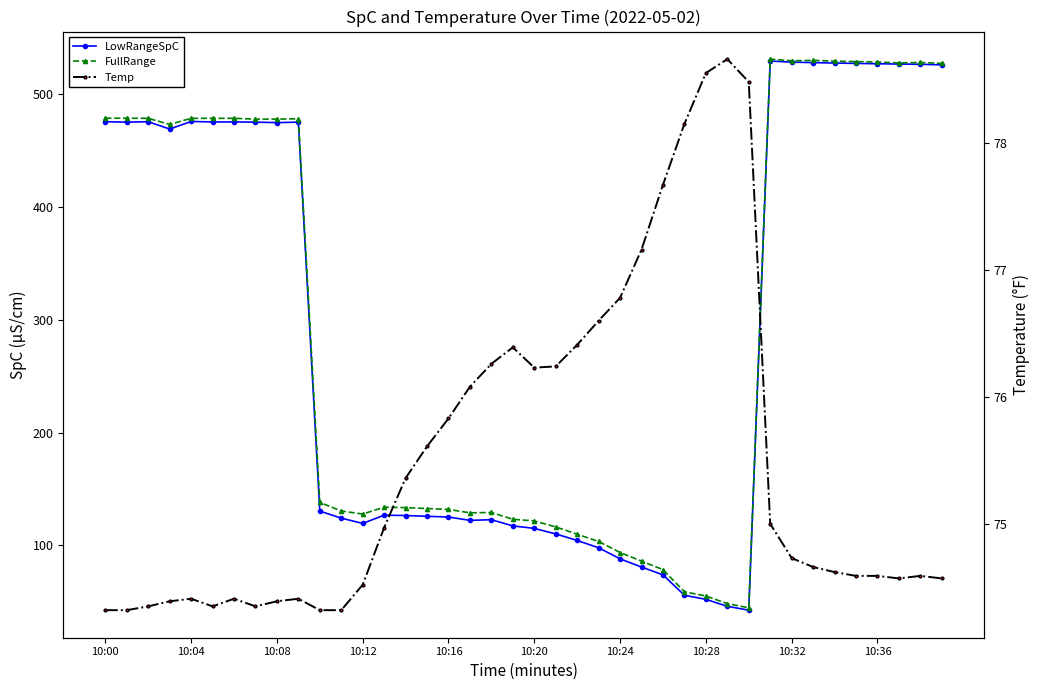

Is this an area chart (filled region under the line)?

No